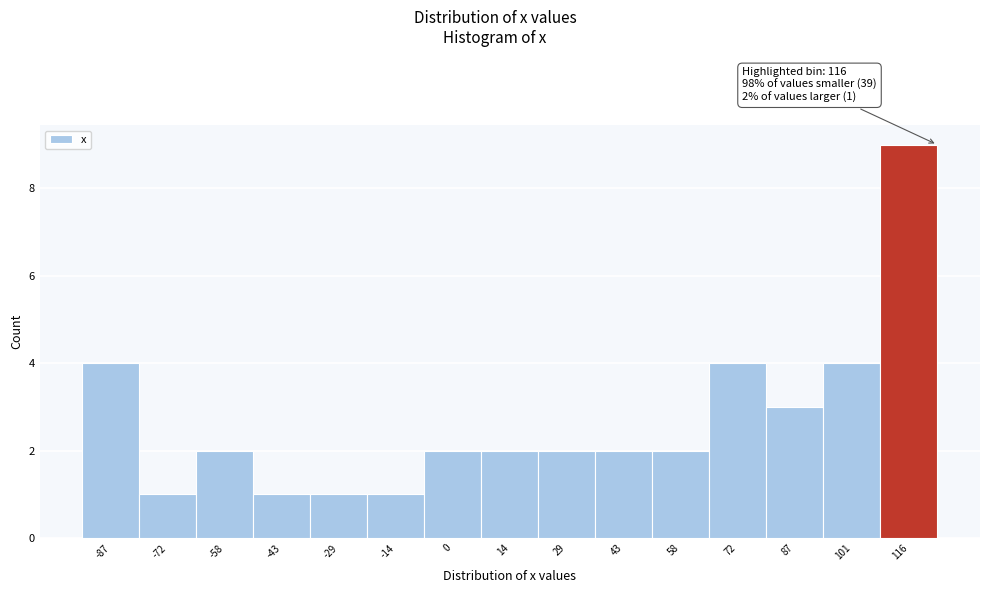

Over which range of the x-axis is the bar tallest?

108 to 122